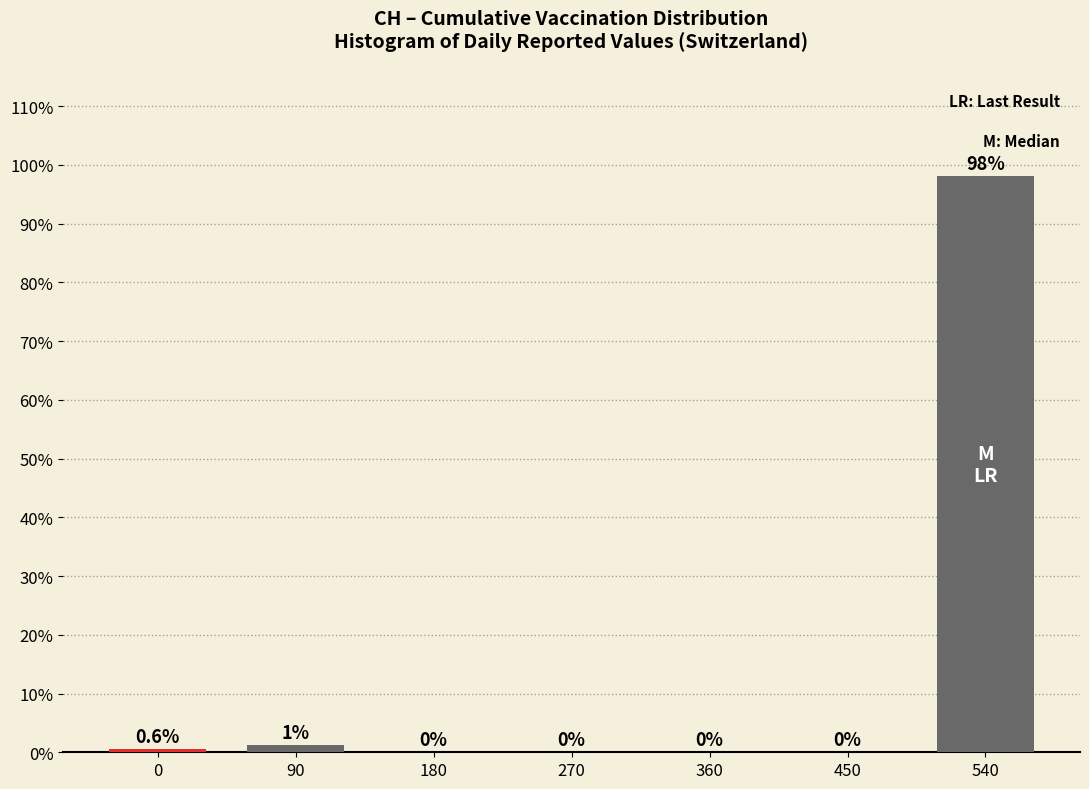

What is the maximum value shown in the chart?

98.1